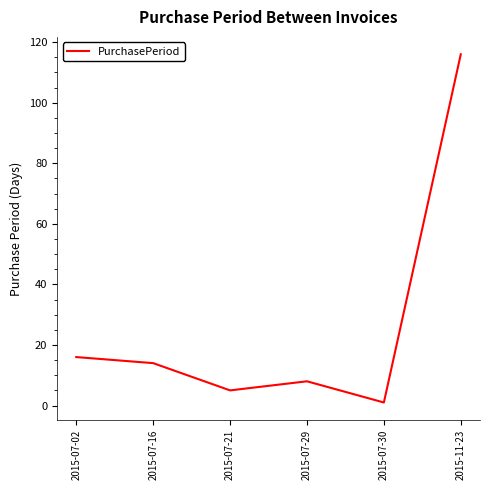

Reading left to right, what are all the values shown in this chart?

16	14	5	8	1	116